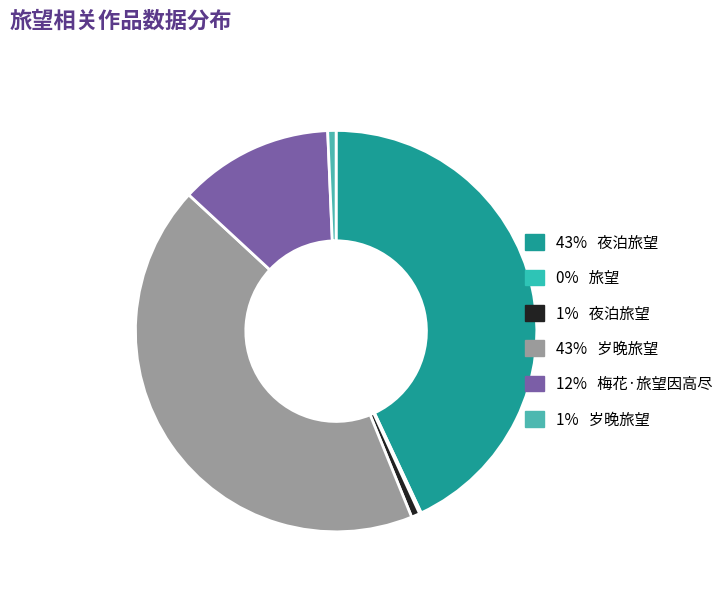

Does any single category account for the majority?

No